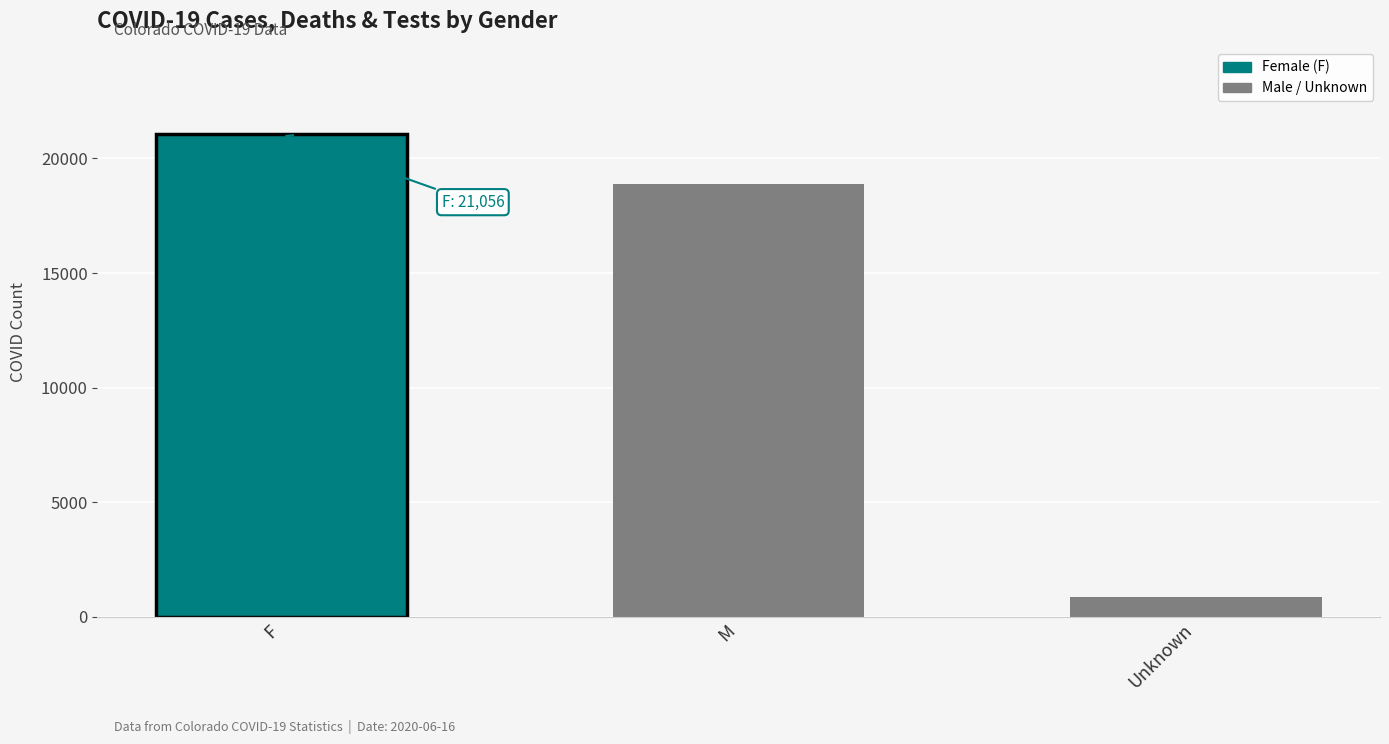

The chart shows a value of 9651 at F. True or false?

False